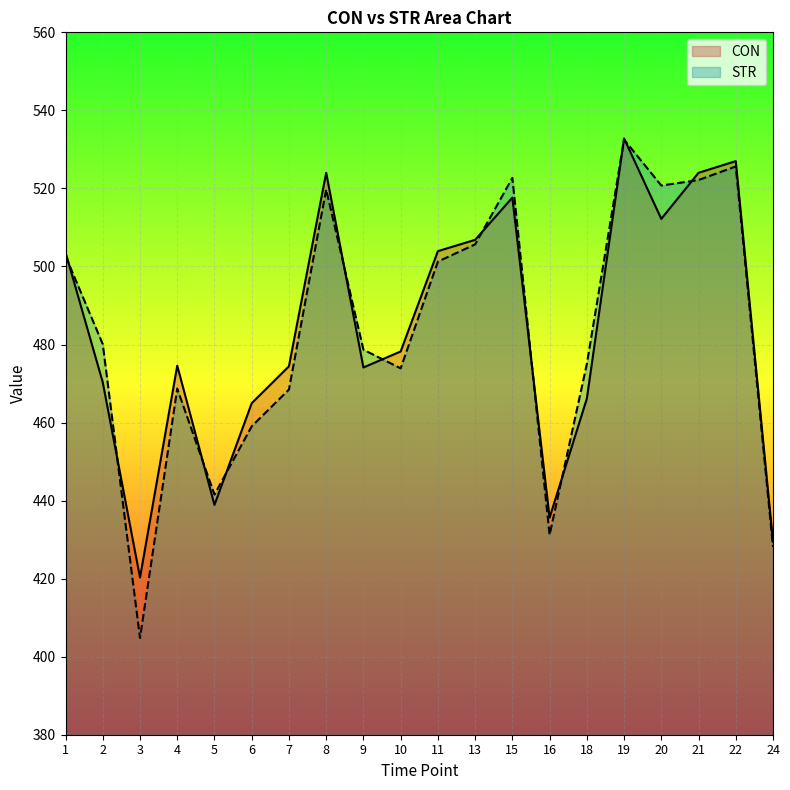

At which category does CON reach its first local valley?

3